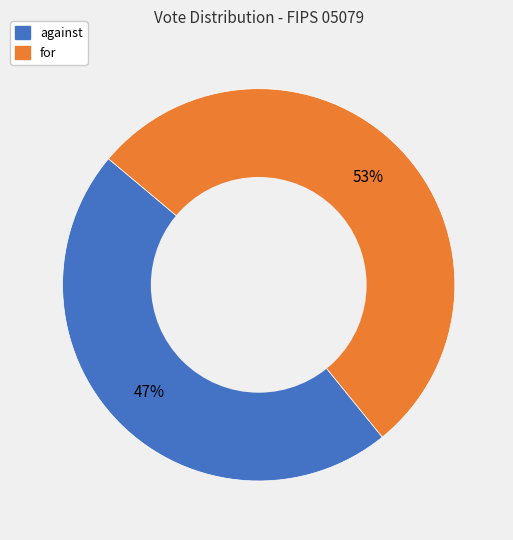

What percentage is the against slice, to the nearest percent?

47%